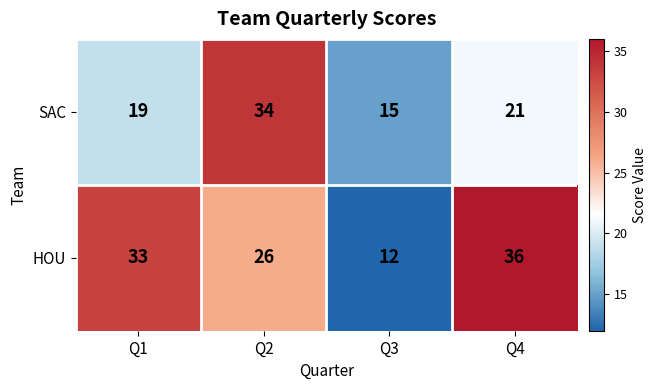

Rank the categories by HOU value from highest to lowest.

Q4, Q1, Q2, Q3